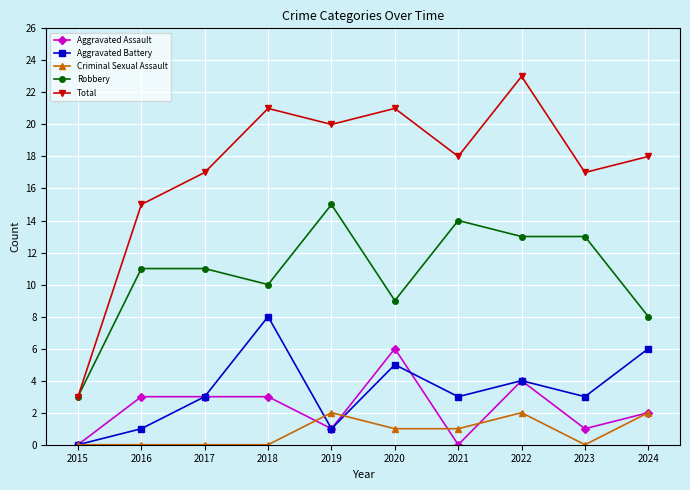

Which series has the largest total across all categories?

Total